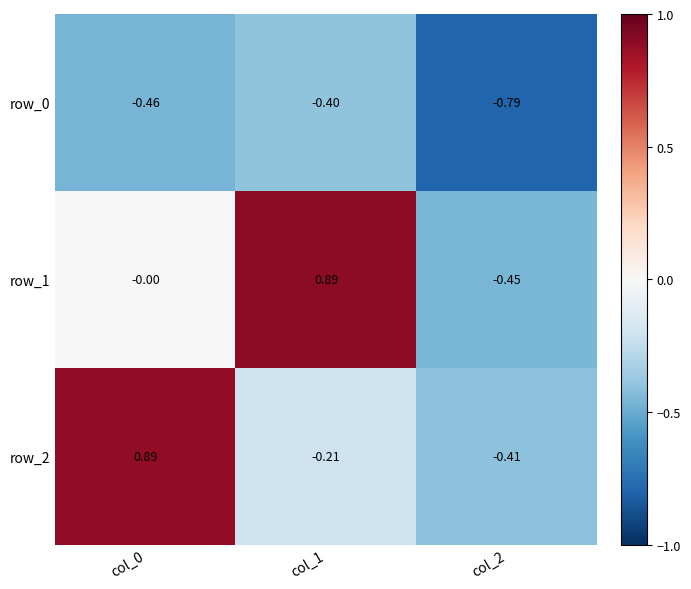

Where does the row_2 series first go above 0?

col_0